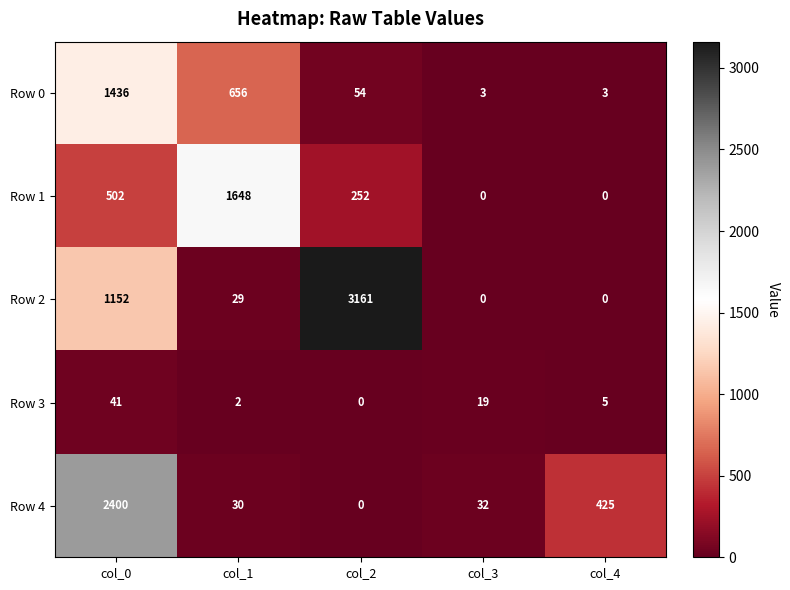

What is the difference between the second highest and second lowest values in the Row 4 series?

395